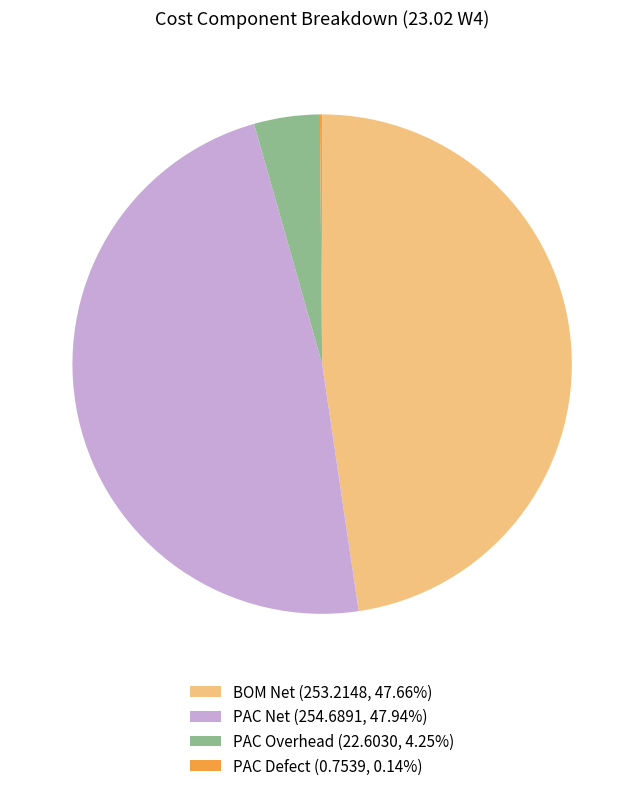

Does PAC Net (254.6891, 47.94%) represent more than half of the total?

No